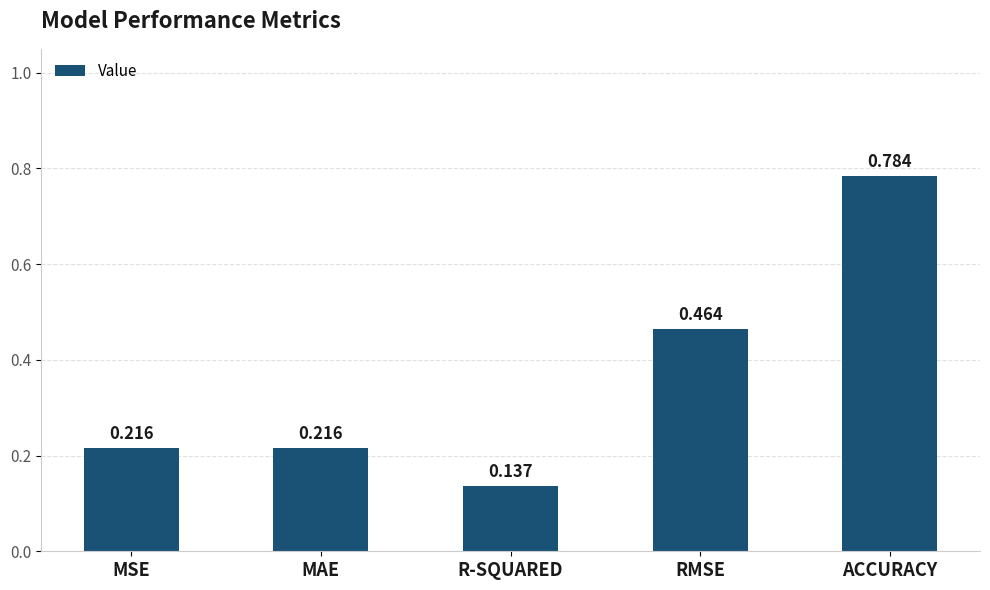

What is the difference between the maximum and minimum values?

0.6